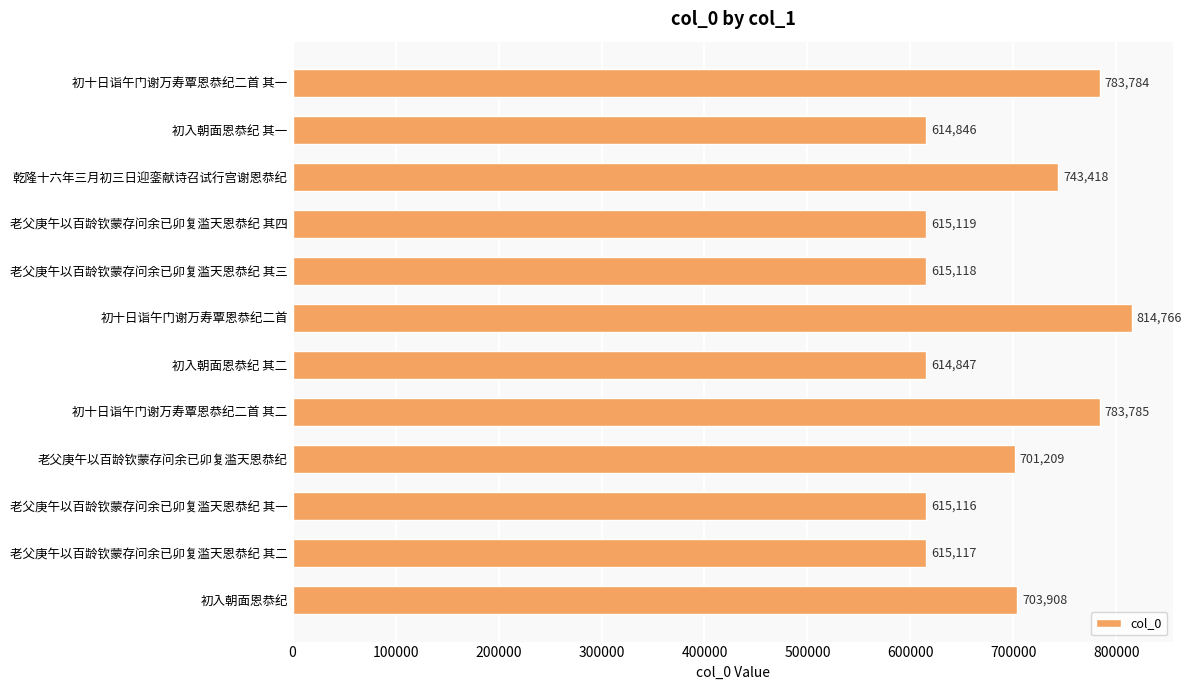

How many distinct data groups are displayed?

1